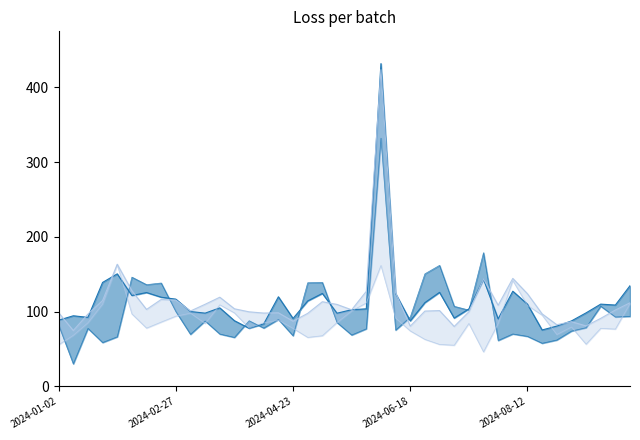

What is the average value of the CE.Open_line series?

114.9